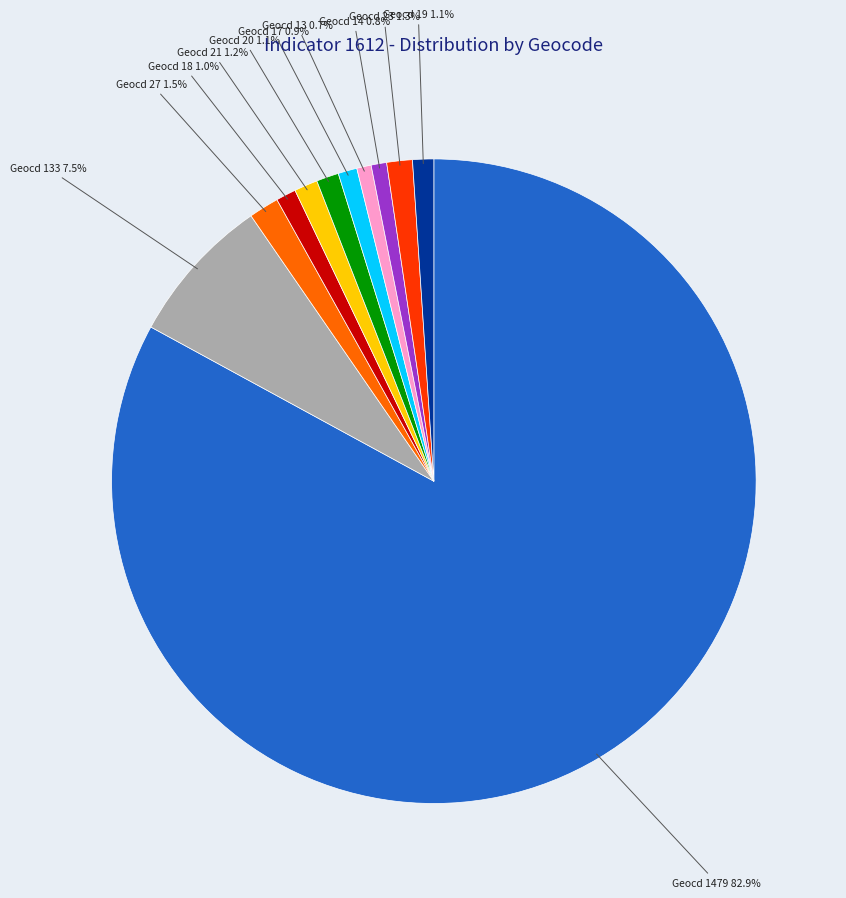

To the nearest percent, what is the average slice percentage?

9%